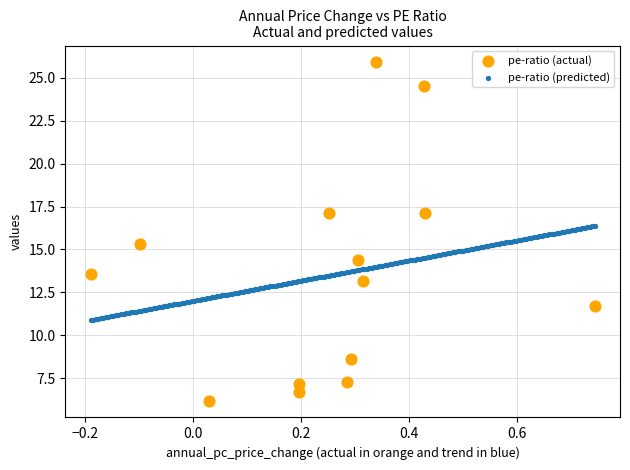

Which series contains the highest Y value?

pe-ratio (actual)